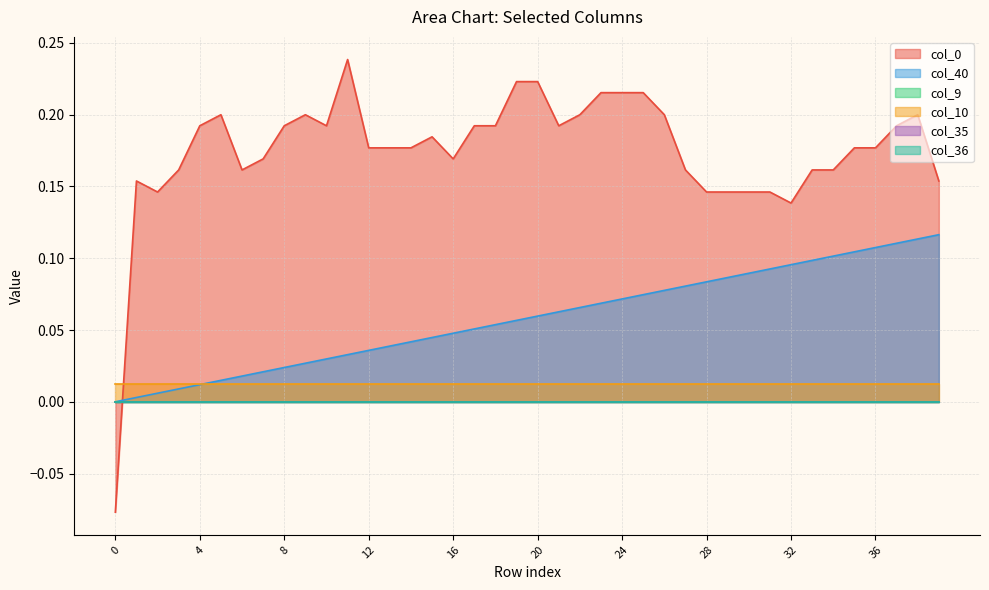

True or false: col_36 and col_10 intersect in this chart.

False